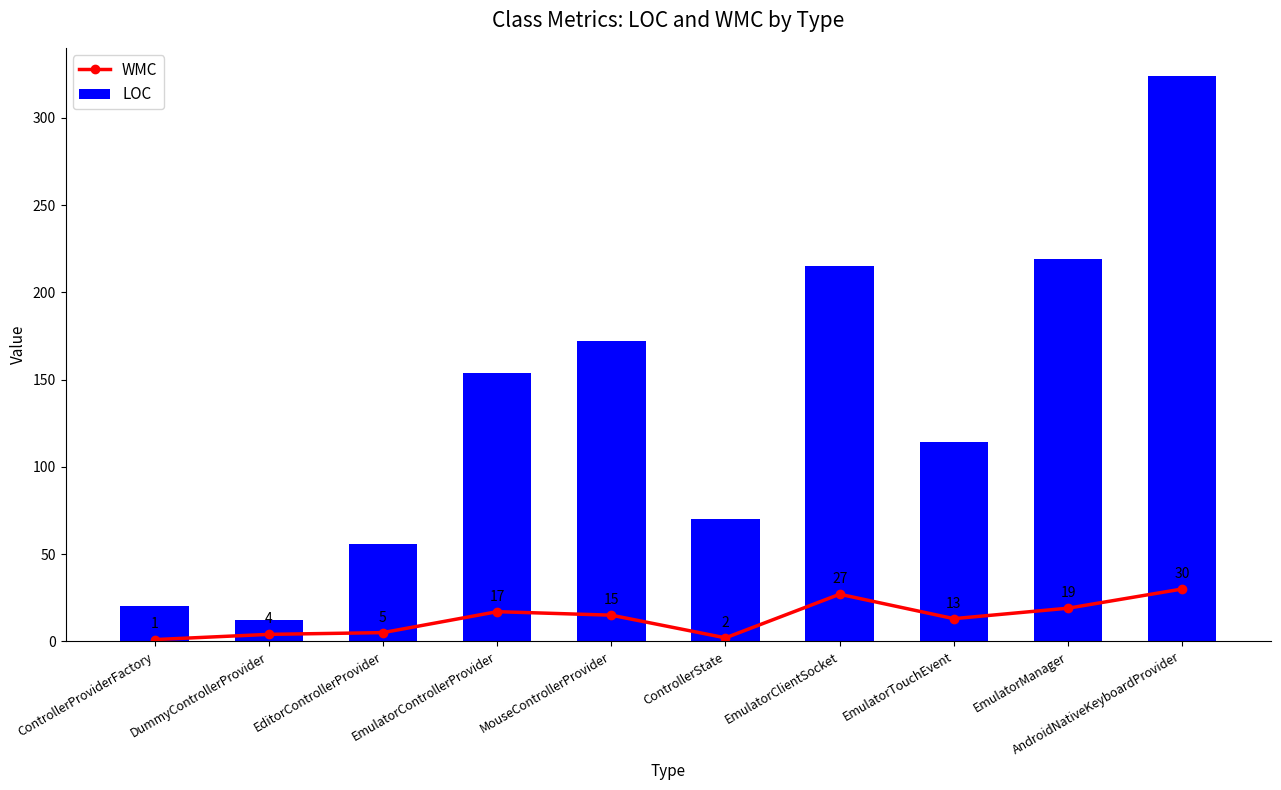

Reading right to left, what are all the values shown in this chart?

WMC: AndroidNativeKeyboardProvider=30	EmulatorManager=19	EmulatorTouchEvent=13	EmulatorClientSocket=27	ControllerState=2	MouseControllerProvider=15	EmulatorControllerProvider=17	EditorControllerProvider=5	DummyControllerProvider=4	ControllerProviderFactory=1
LOC: AndroidNativeKeyboardProvider=324	EmulatorManager=219	EmulatorTouchEvent=114	EmulatorClientSocket=215	ControllerState=70	MouseControllerProvider=172	EmulatorControllerProvider=154	EditorControllerProvider=56	DummyControllerProvider=12	ControllerProviderFactory=20